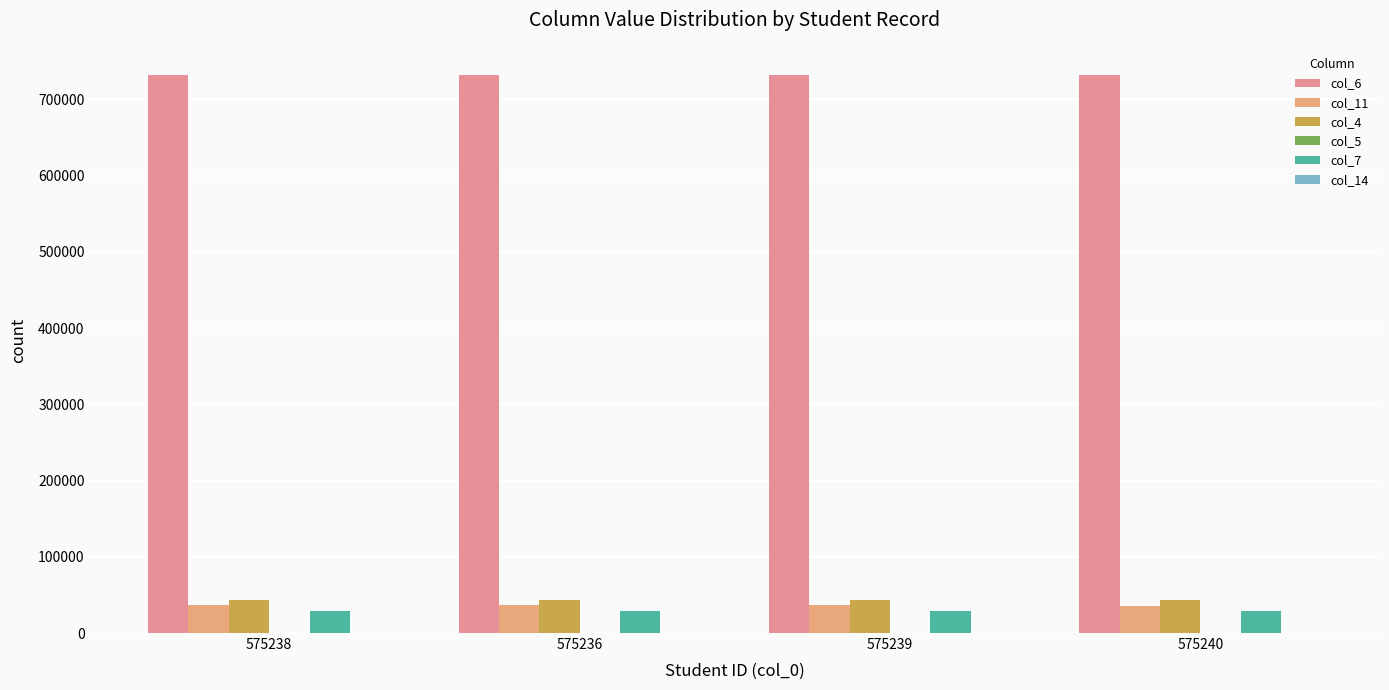

What is the spread (max minus min) of values at 575236?

732161